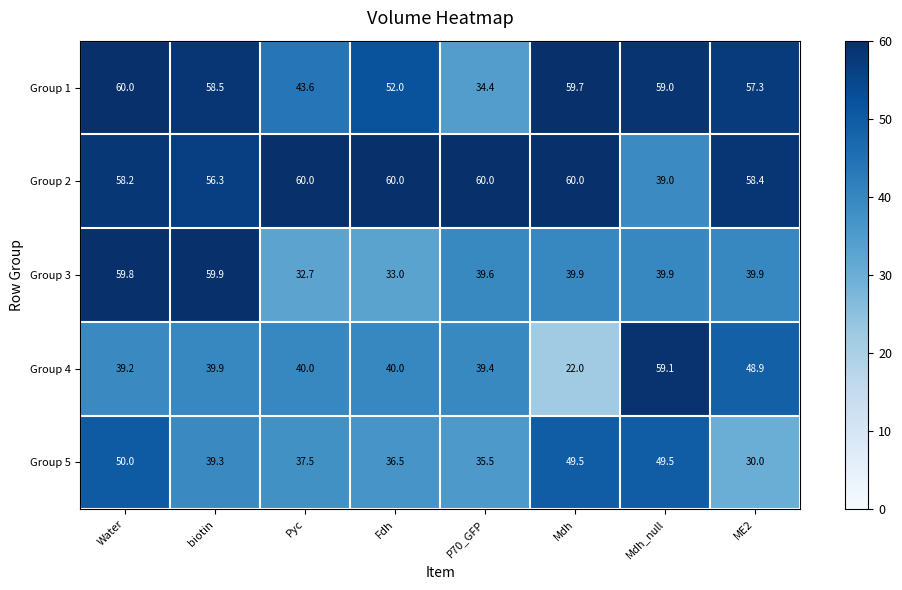

True or false: Group 5 has a value of 49.5 at Mdh.

True